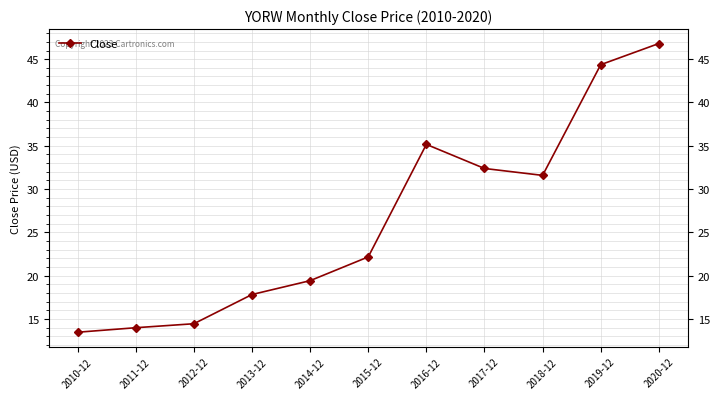

What is the difference between the maximum and second lowest values?

32.8